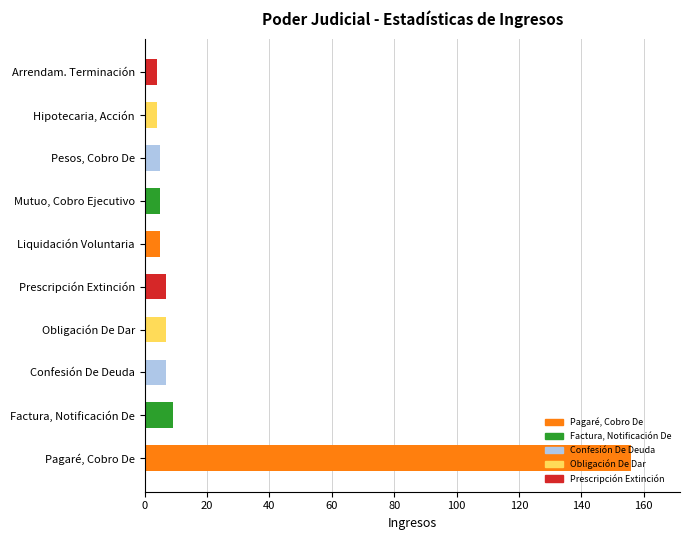

What is the greatest value displayed?

156